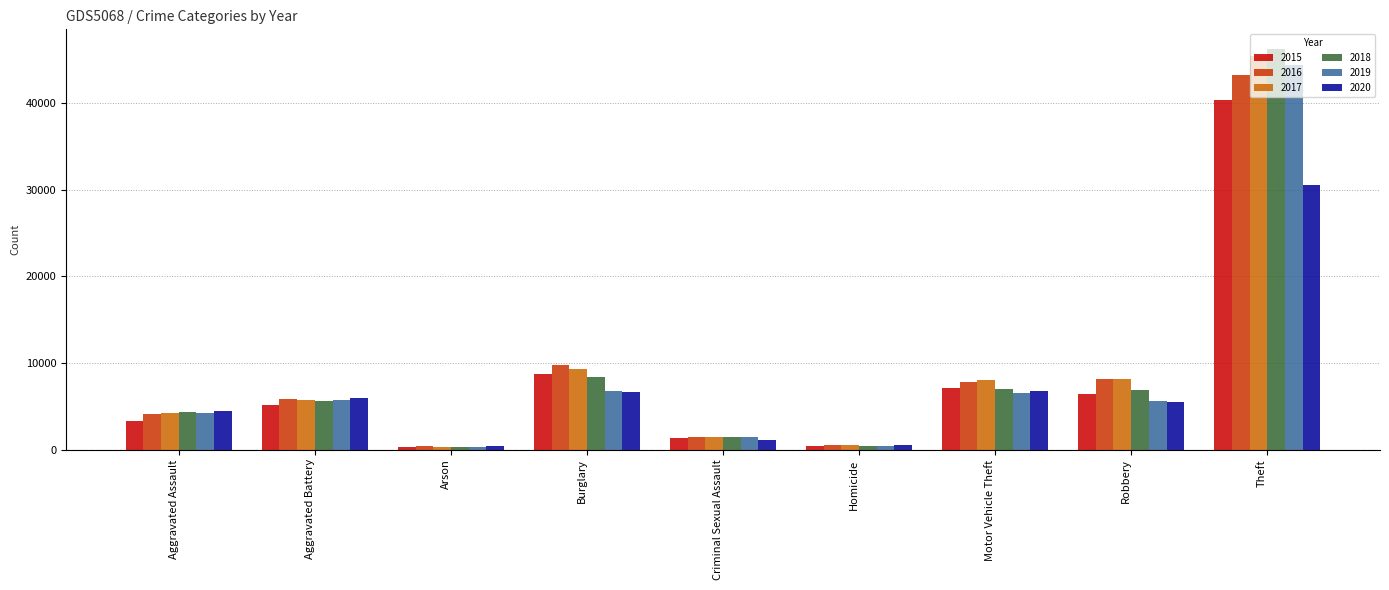

Is it true that 2016 equals 7744 at Motor Vehicle Theft?

True